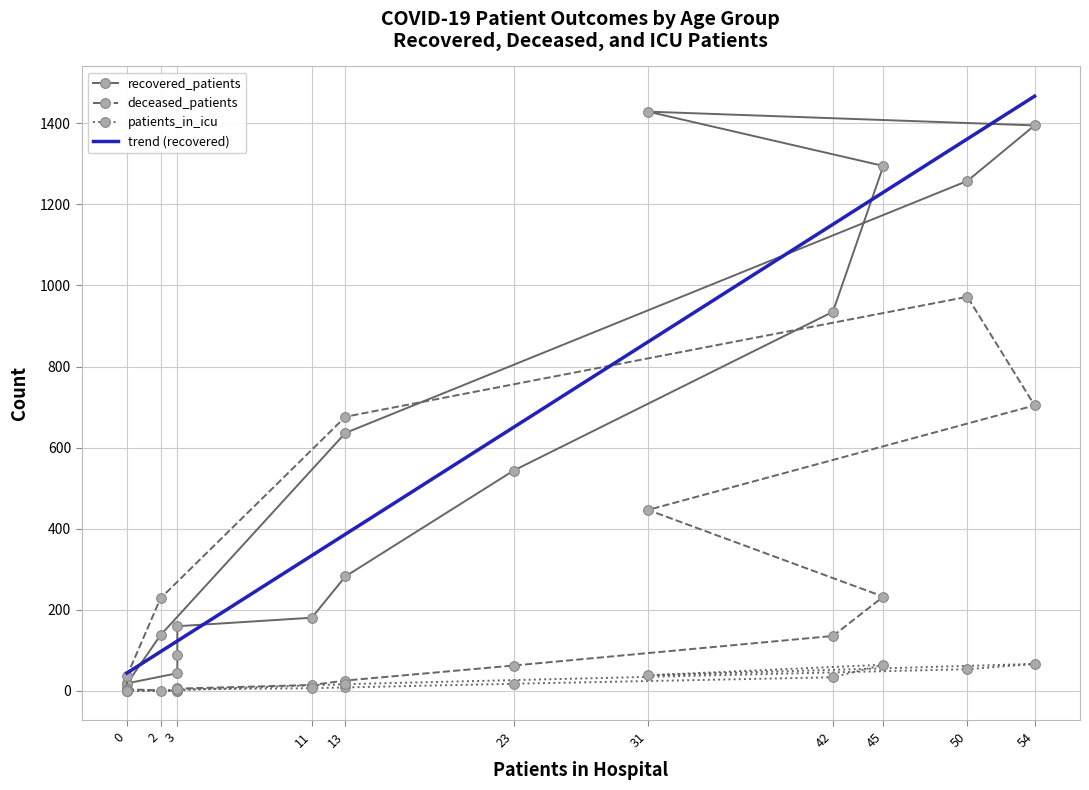

Is it true that trend (recovered) equals 2522.6 at 54?

False